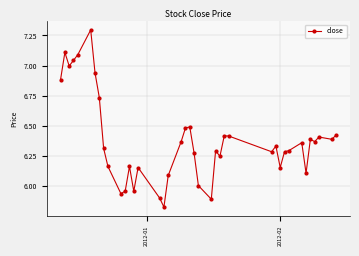

How many distinct data groups are displayed?

1